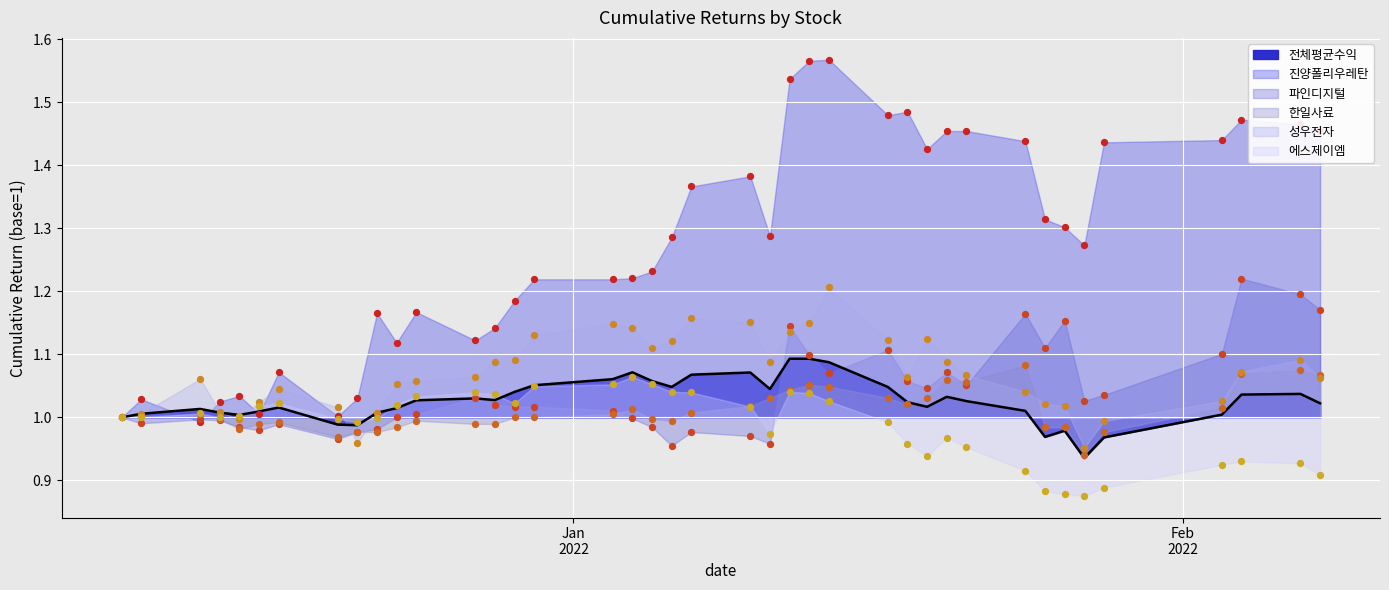

At which category is the sum across all series the highest?

2022-01-14